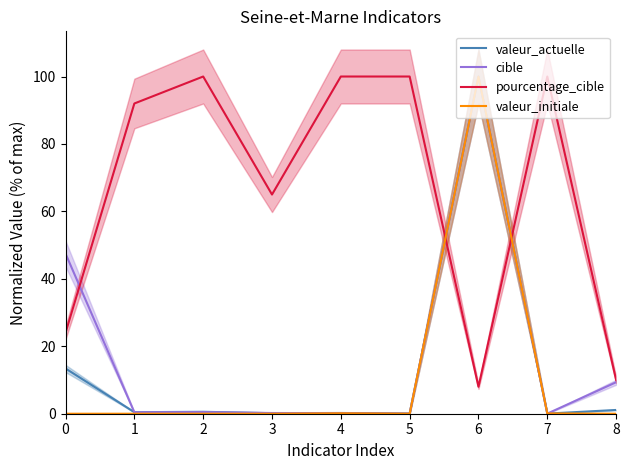

Does the chart have visible grid lines?

No